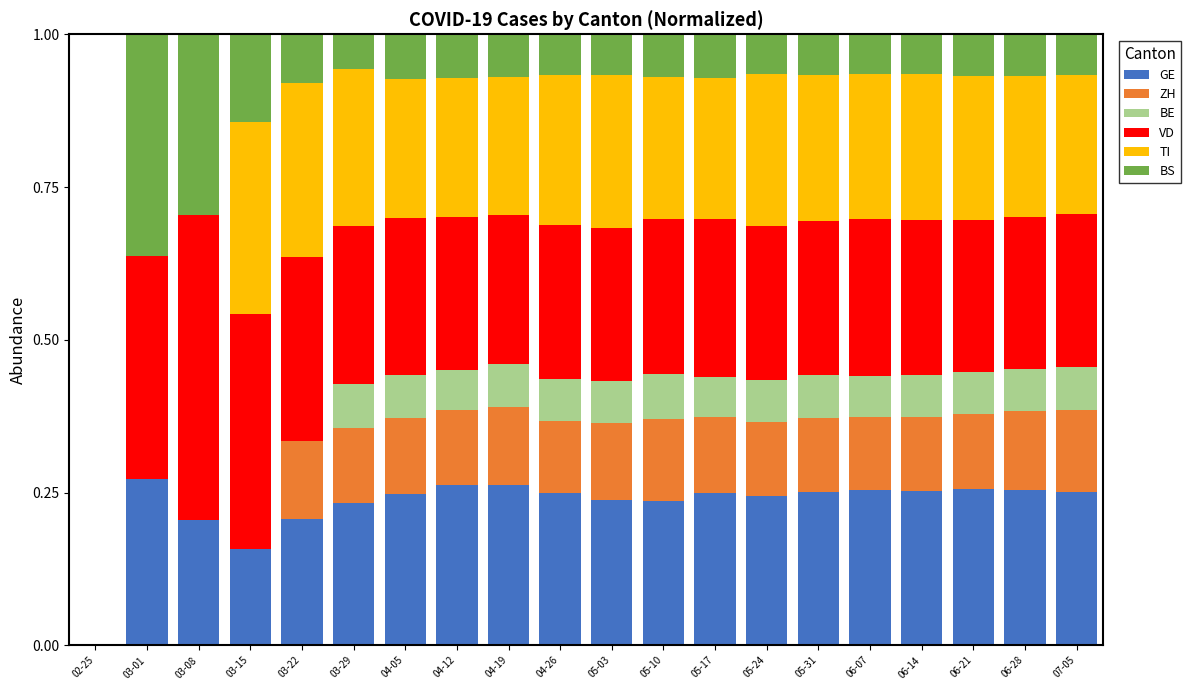

What are all the series names shown in the legend?

GE, ZH, BE, VD, TI, BS